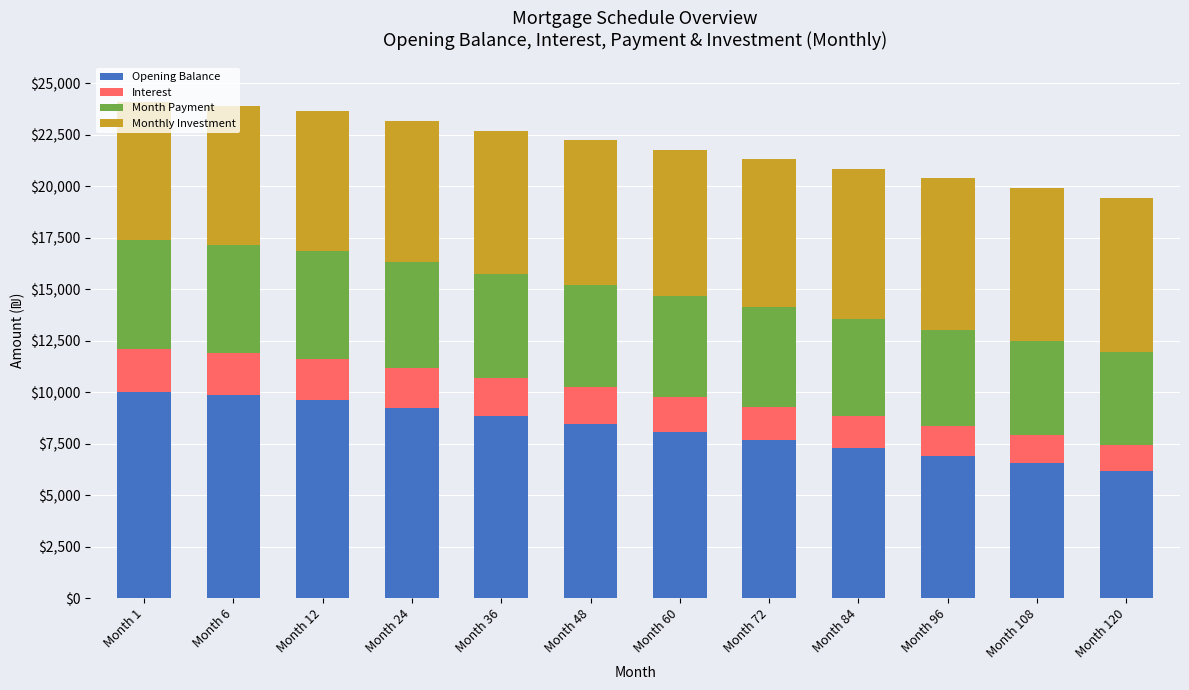

What is the sum of all Opening Balance values?

98685.9